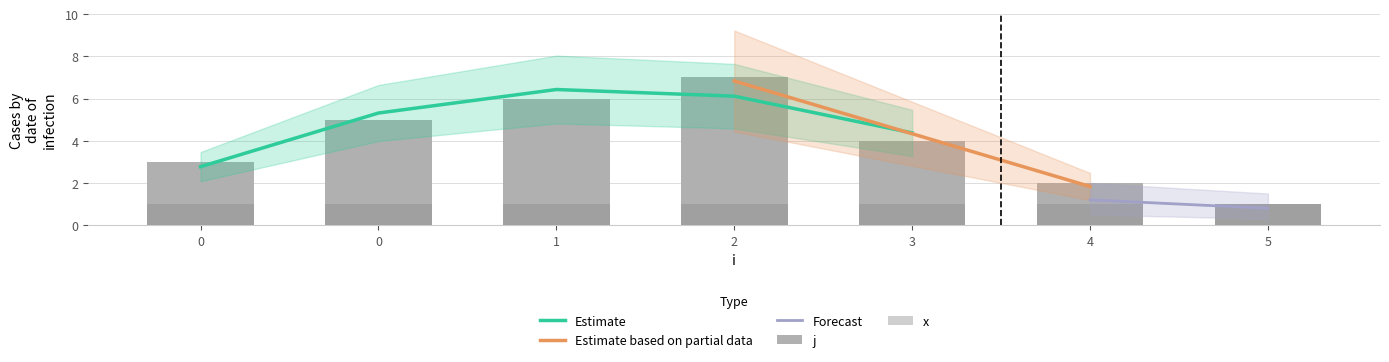

What is the difference between the maximum and second lowest values?

5